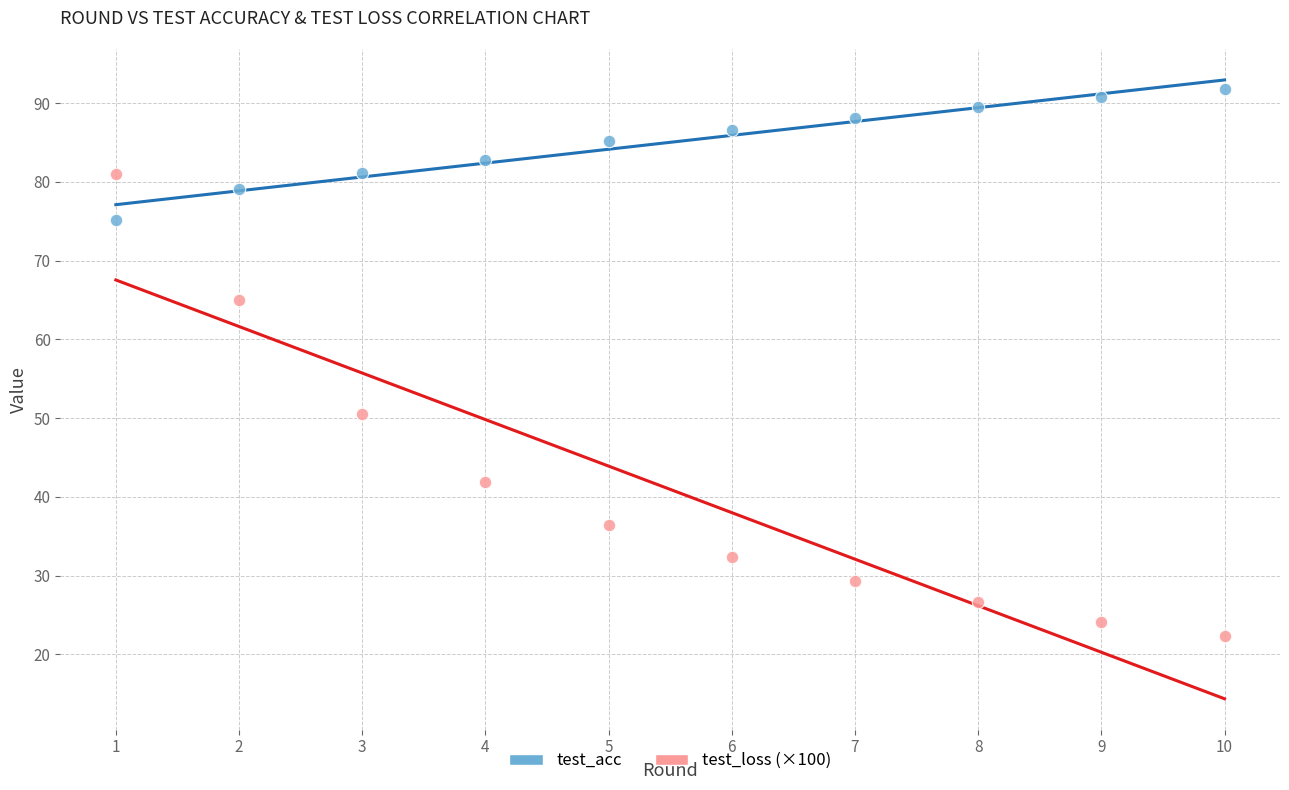

What is the X range (max minus min) for the scatter plot?

9.0